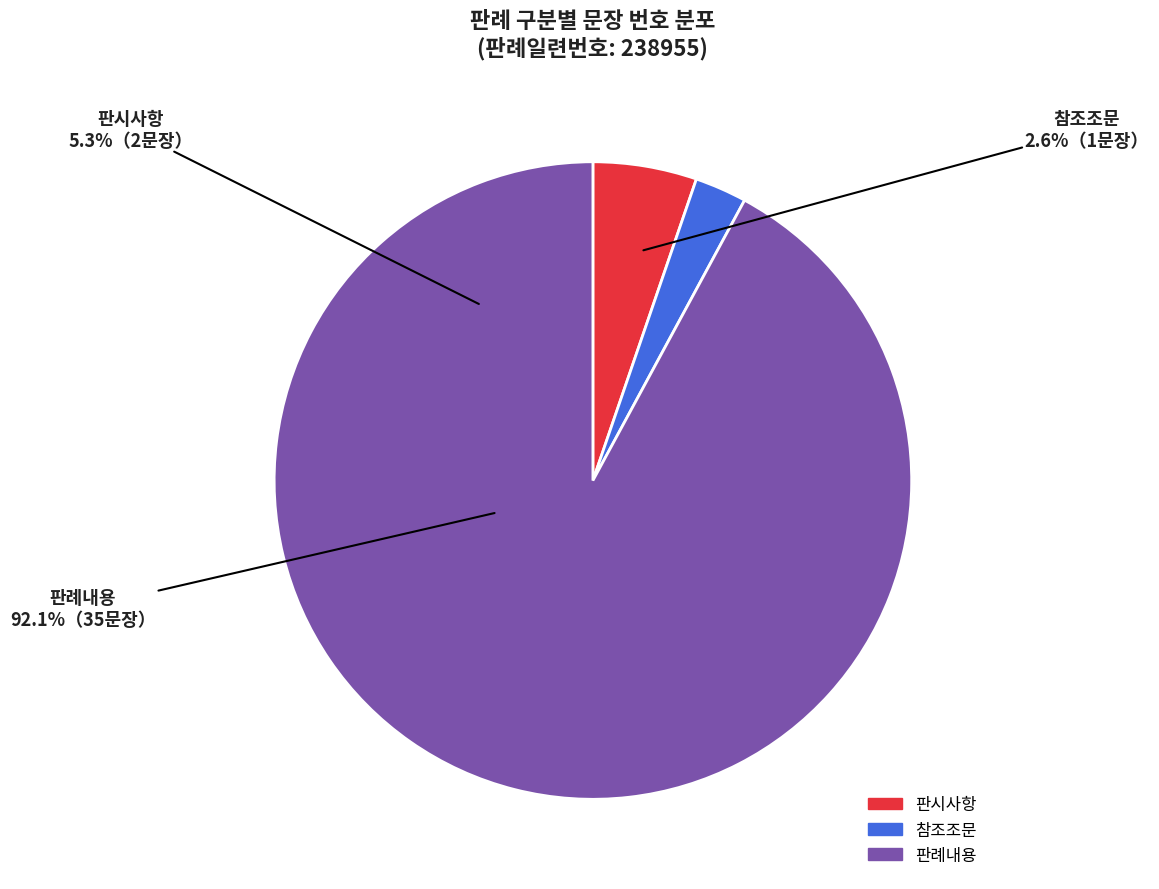

Between 판례내용 and 참조조문, which is larger?

판례내용